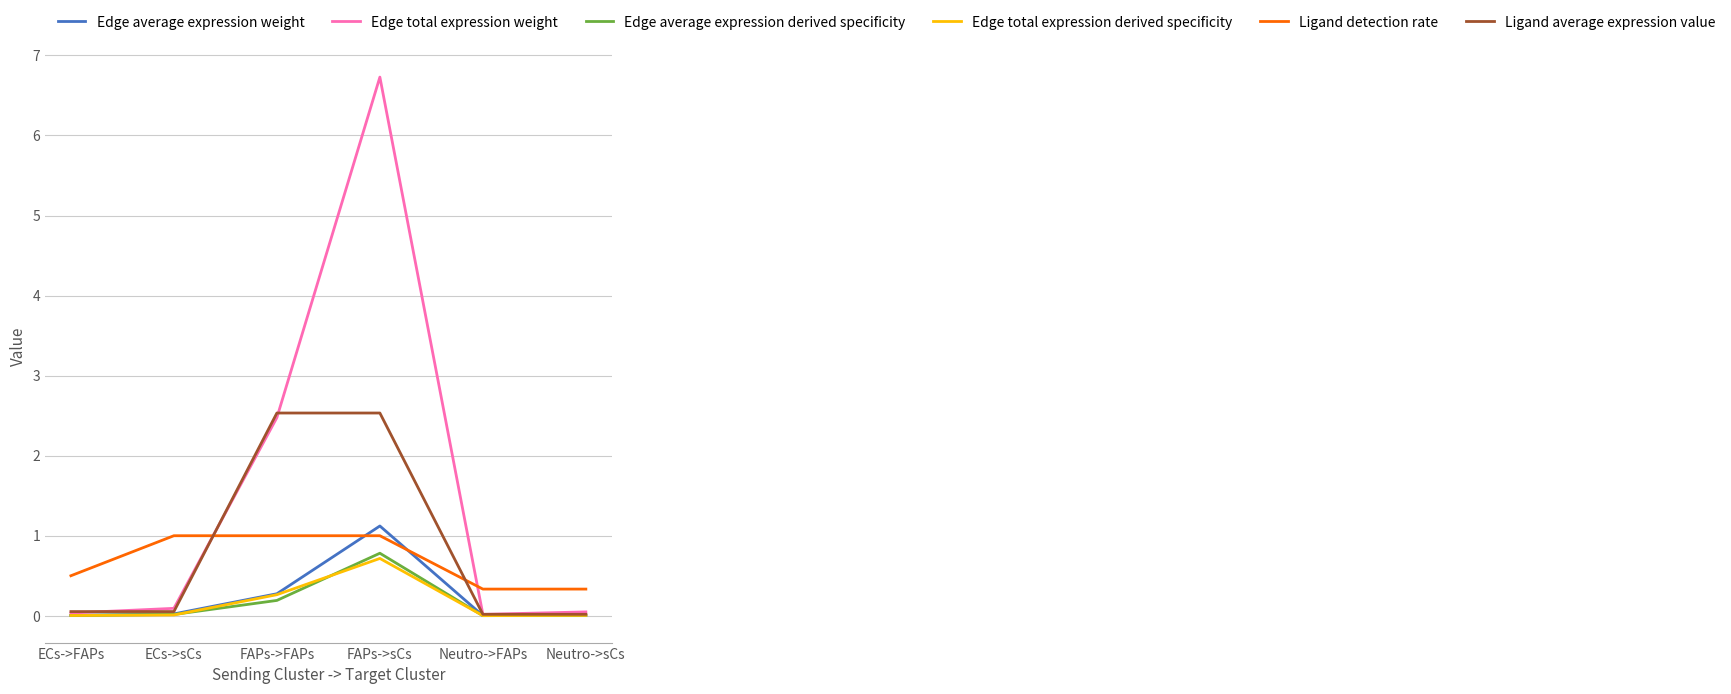

What is the sum of all Edge total expression derived specificity values?

1.0